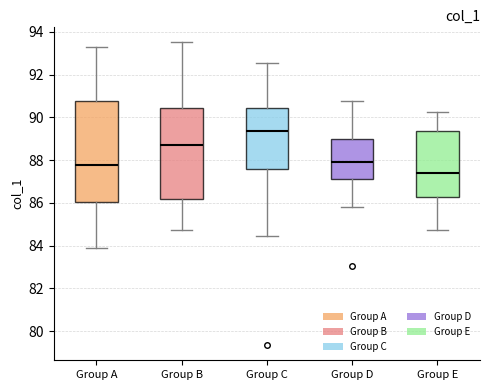

Where does the lower whisker of the box for Group C end on the y-axis? The values are not printed on the chart, so give them approximately, as read against the axis.

84.4